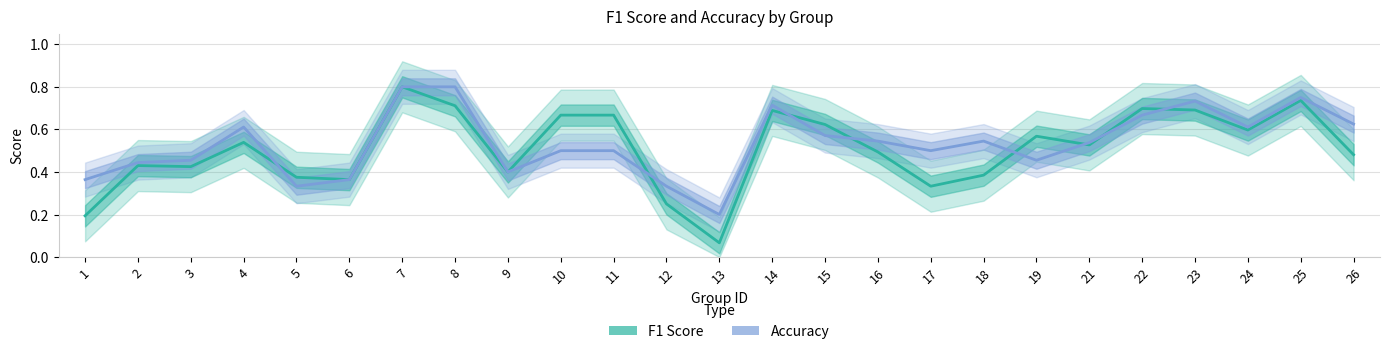

What is the difference between the second highest and second lowest values in the accuracy series?

0.5